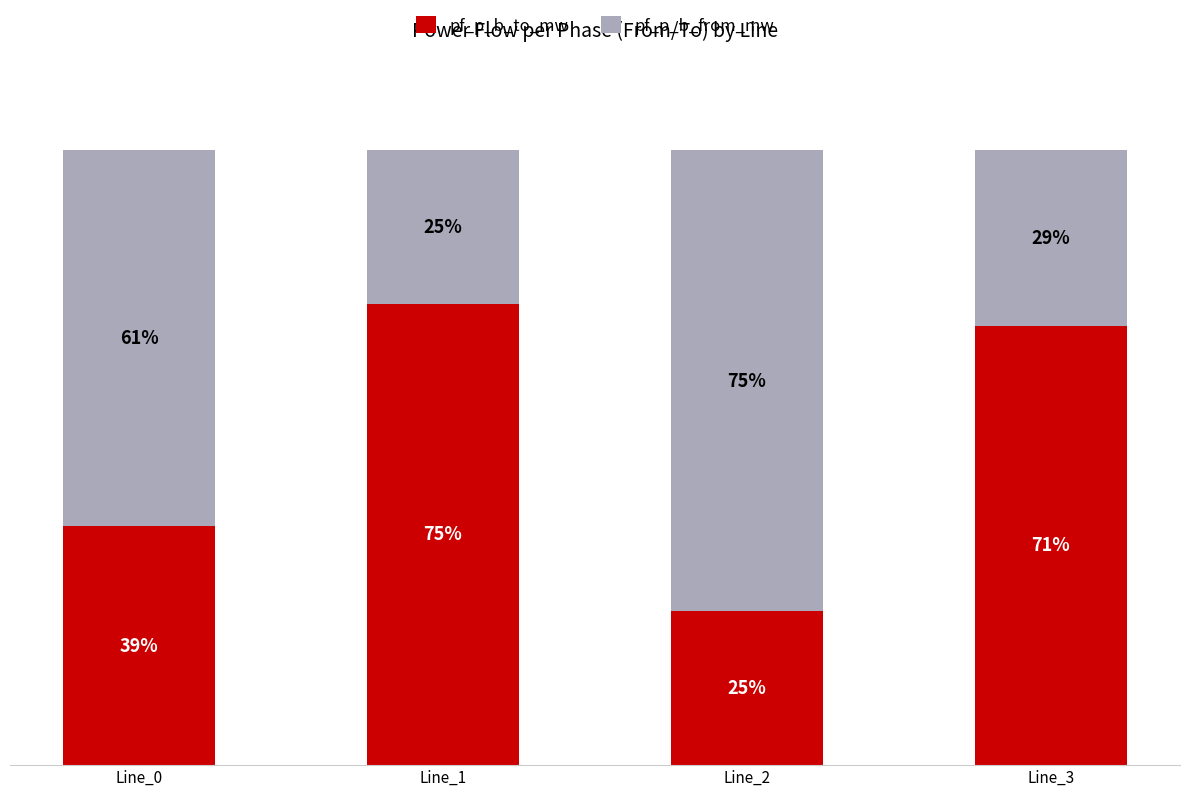

At which label is pf_p_b_to_mw closest to 50?

Line_0